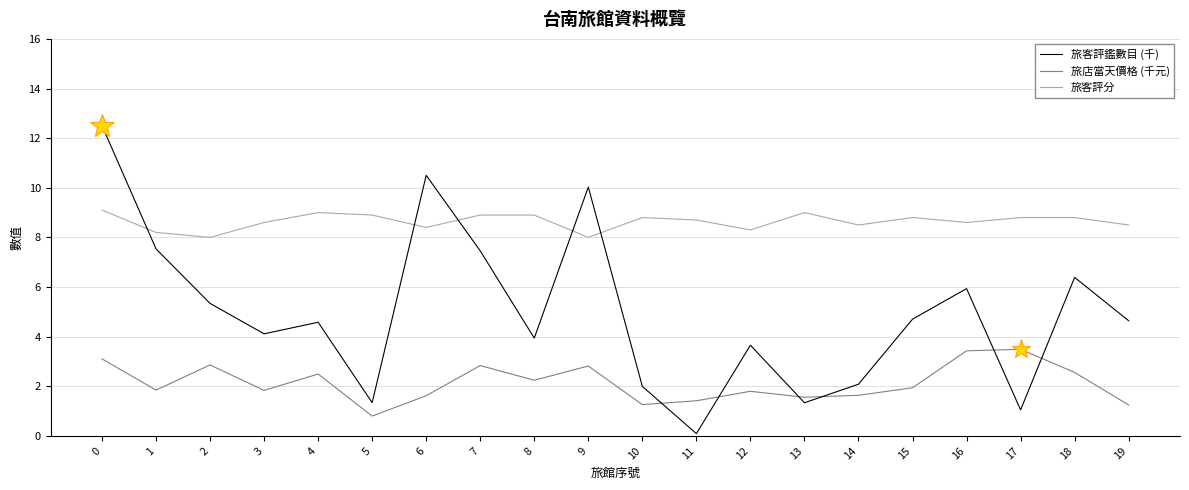

Read the 旅客評鑑數目 (千) value at 13.

1.3